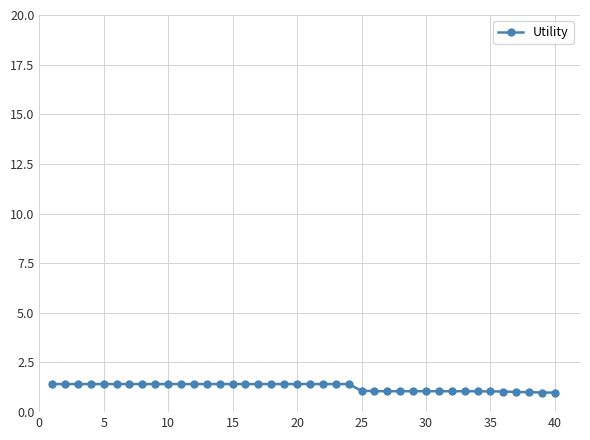

What is the value of the 36th point from the left?

1.0